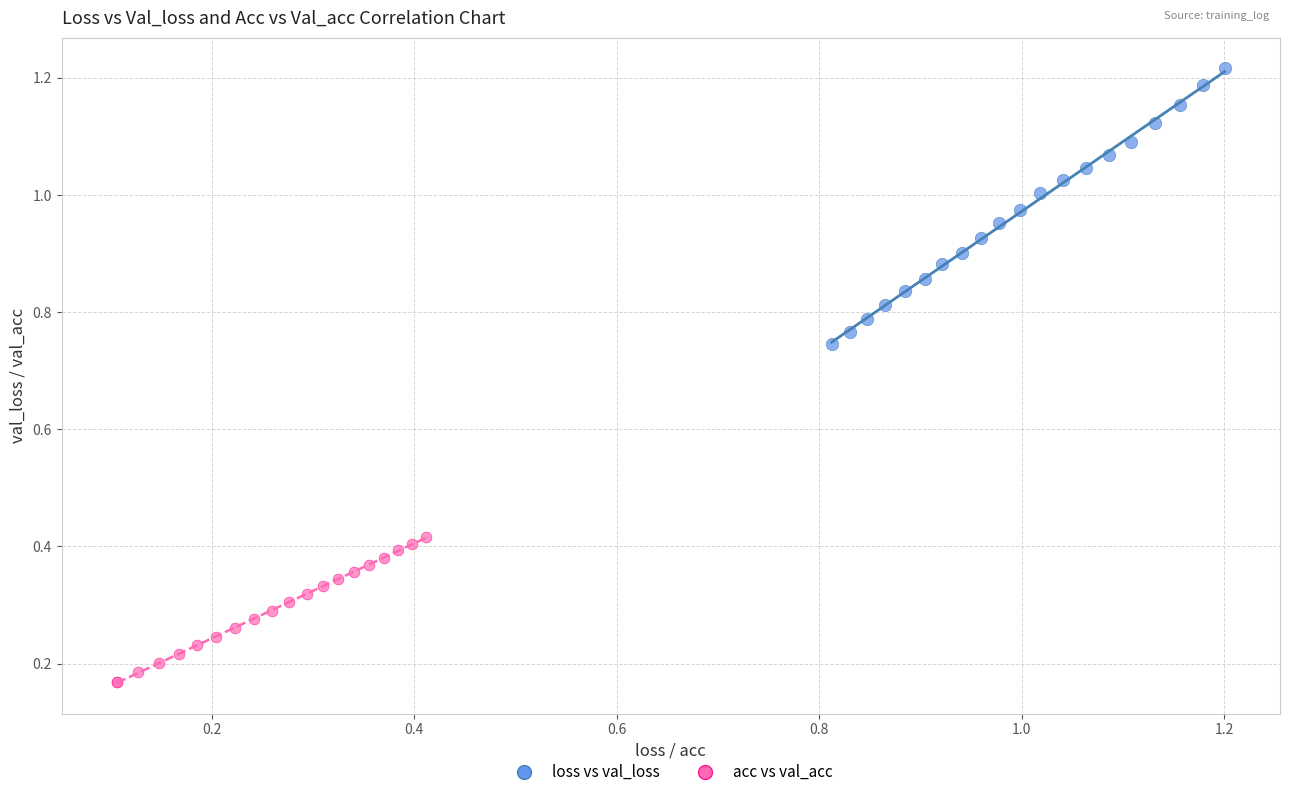

Which series contains the lowest Y value?

acc vs val_acc